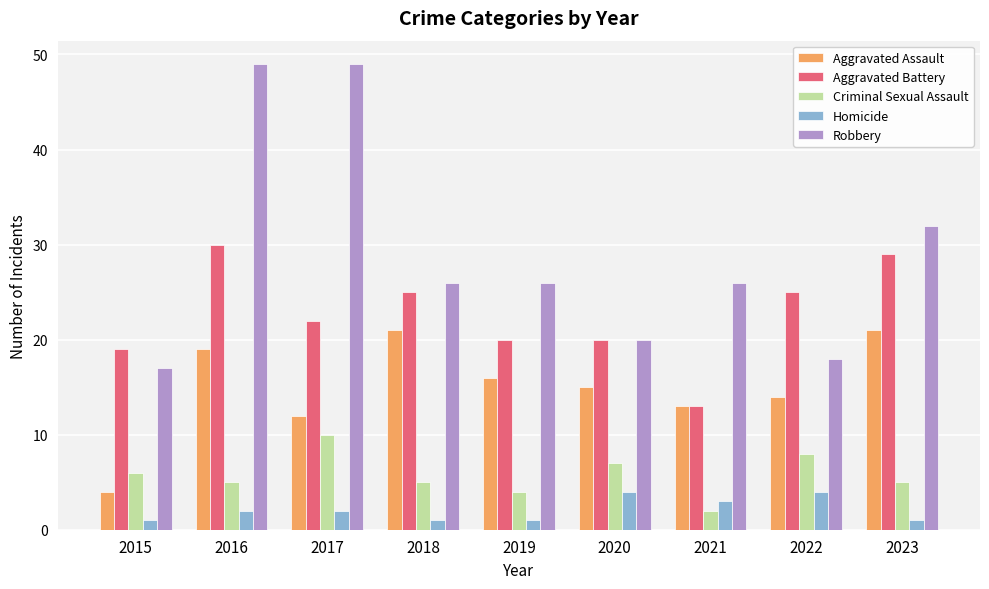

Which series has the widest spread of values?

Robbery